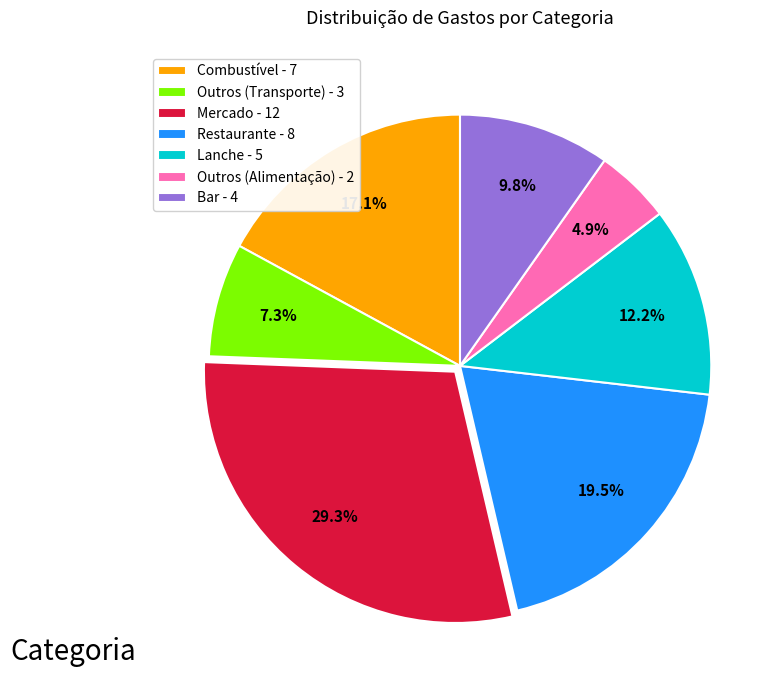

Does Mercado account for over 50% of the chart?

No